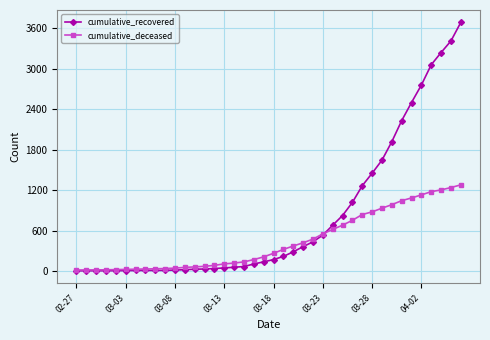

Rank the series by their maximum value, from highest to lowest.

cumulative_recovered, cumulative_deceased